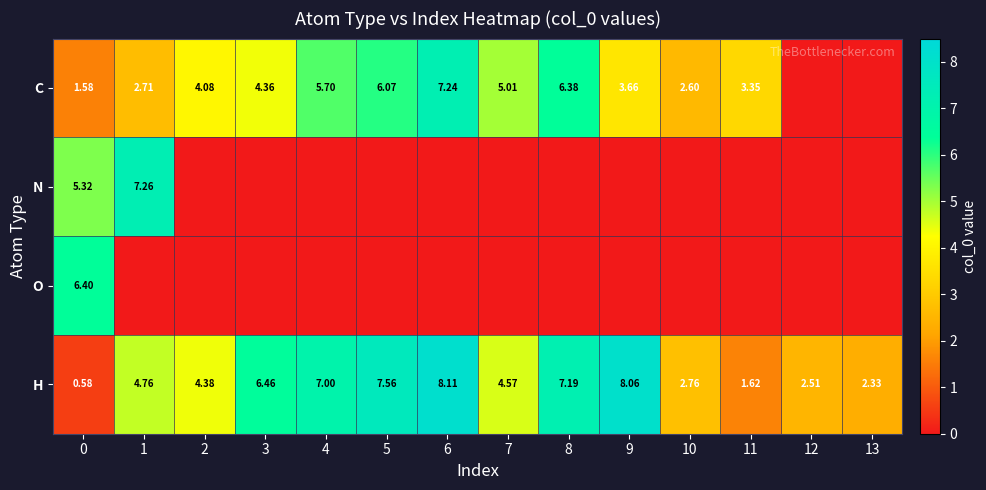

At which category is the sum across all series the highest?

6